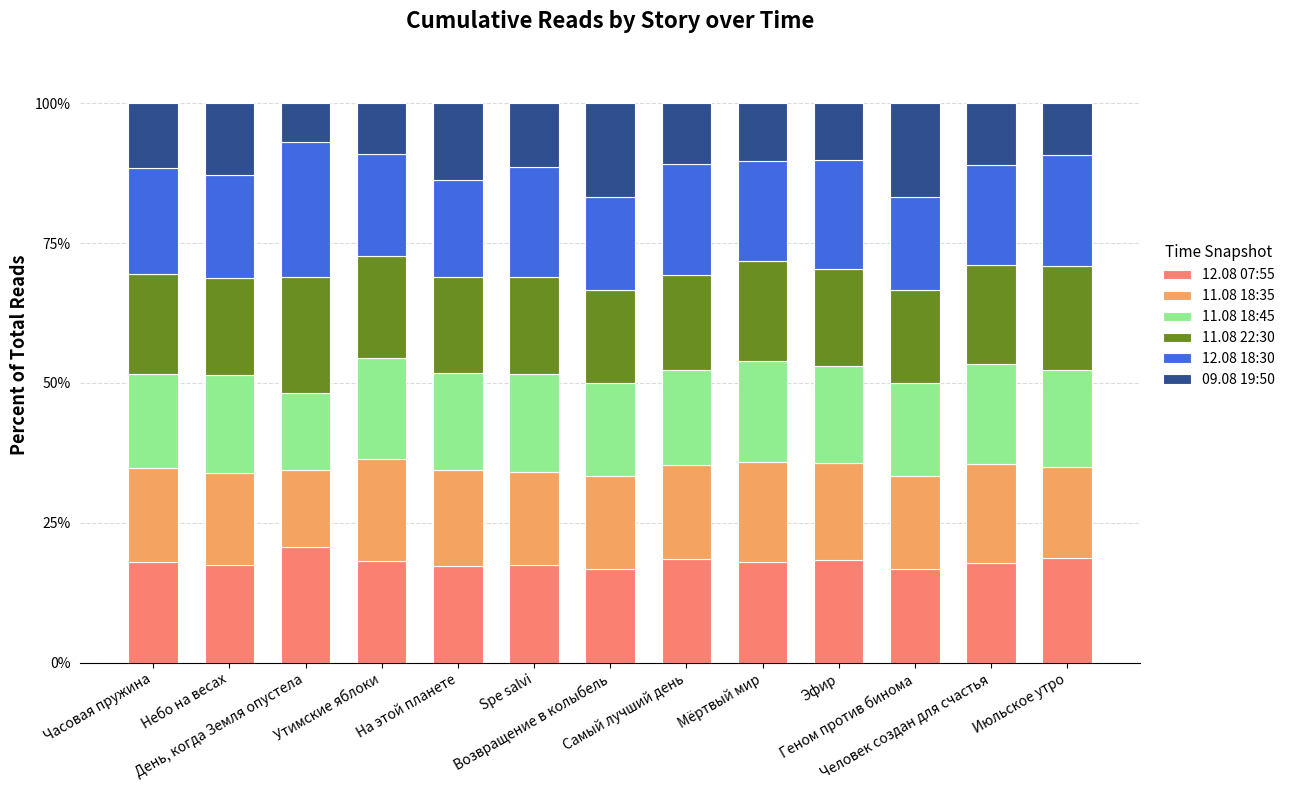

What is the minimum value for 12.08 07:55?

16.7